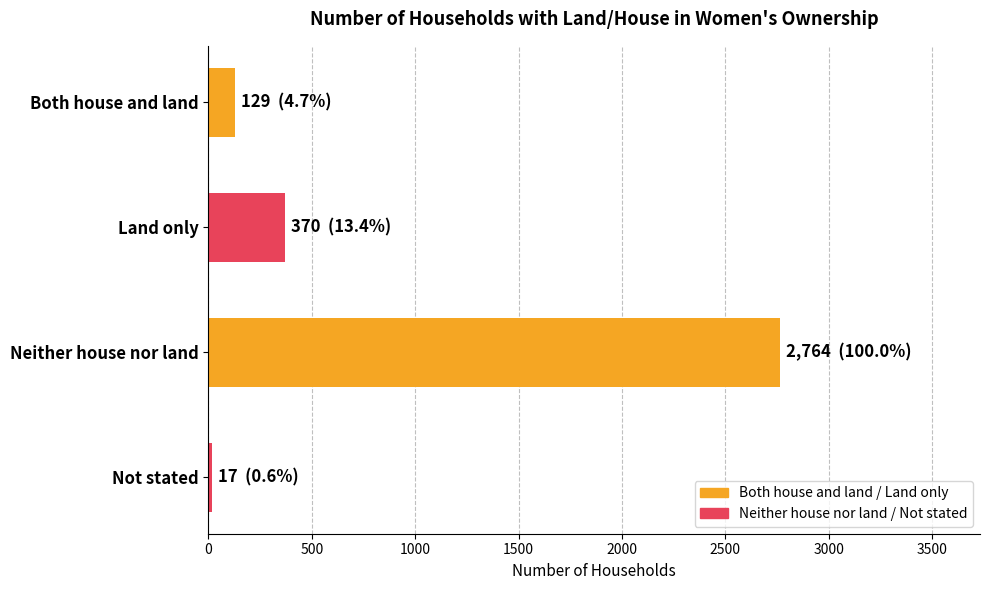

Reading top to bottom, list all the values displayed in this chart.

Both house and land=129	Land only=370	Neither house nor land=2764	Not stated=17